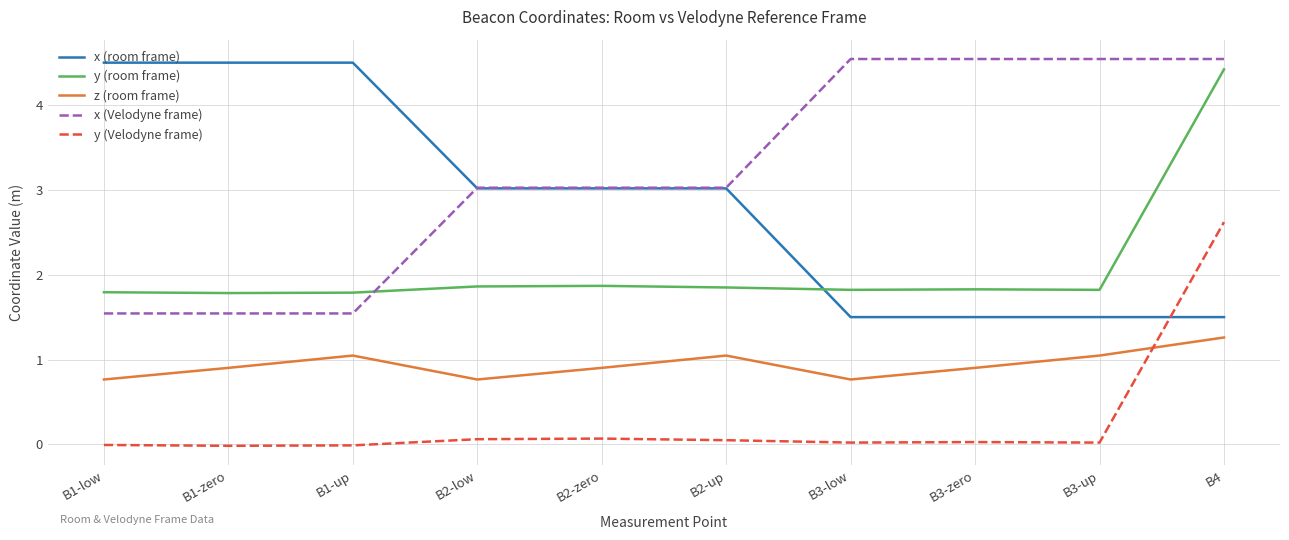

What is the average value of the x (Velodyne frame) series?

3.2